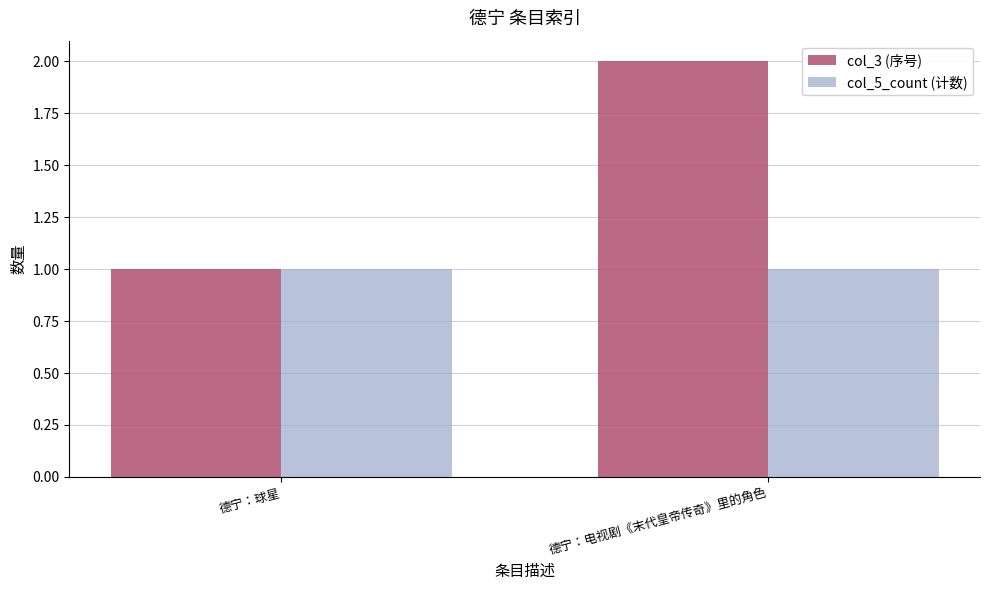

Reading left to right, what are all the values shown in this chart?

col_3 (序号): 德宁：球星=1	德宁：电视剧《末代皇帝传奇》里的角色=2
col_5_count (计数): 德宁：球星=1	德宁：电视剧《末代皇帝传奇》里的角色=1